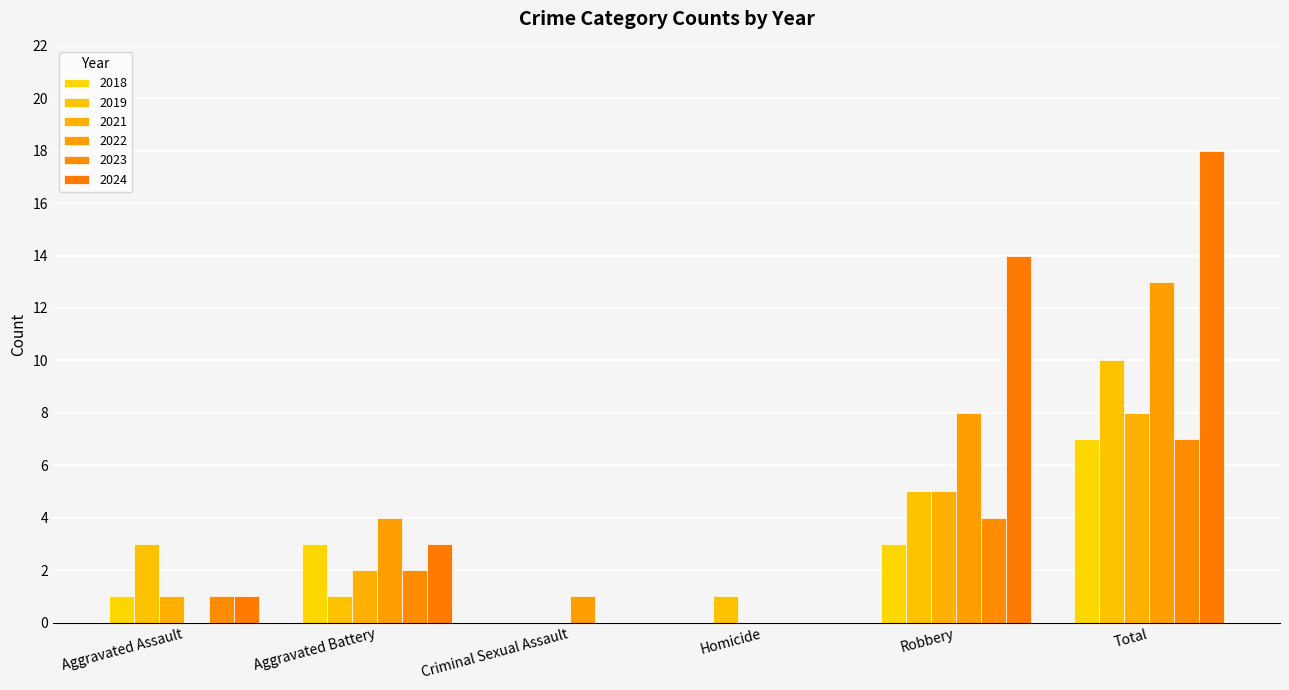

At which category is the sum across all series the highest?

Total